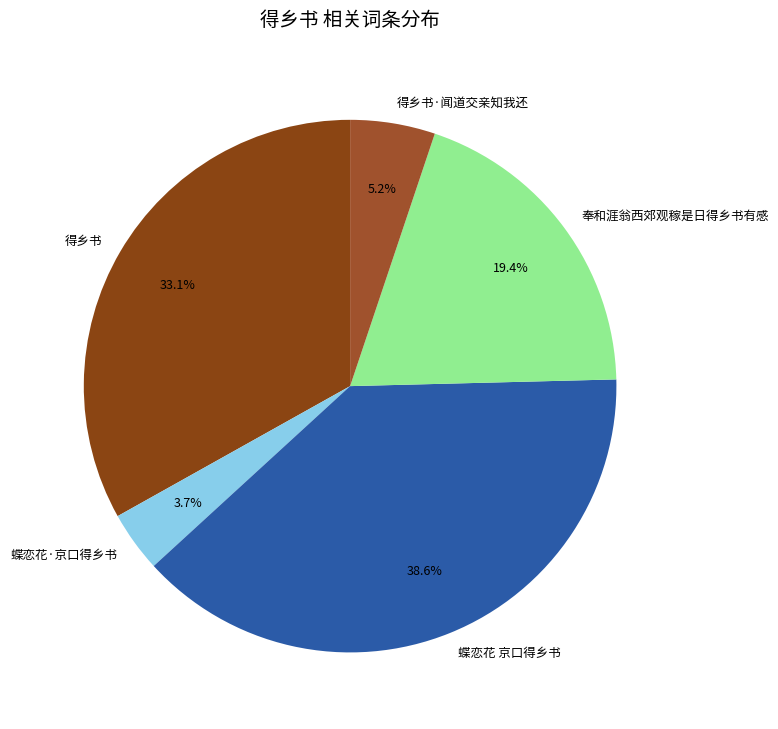

What percentage is the 得乡书·闻道交亲知我还 slice, to the nearest percent?

5%